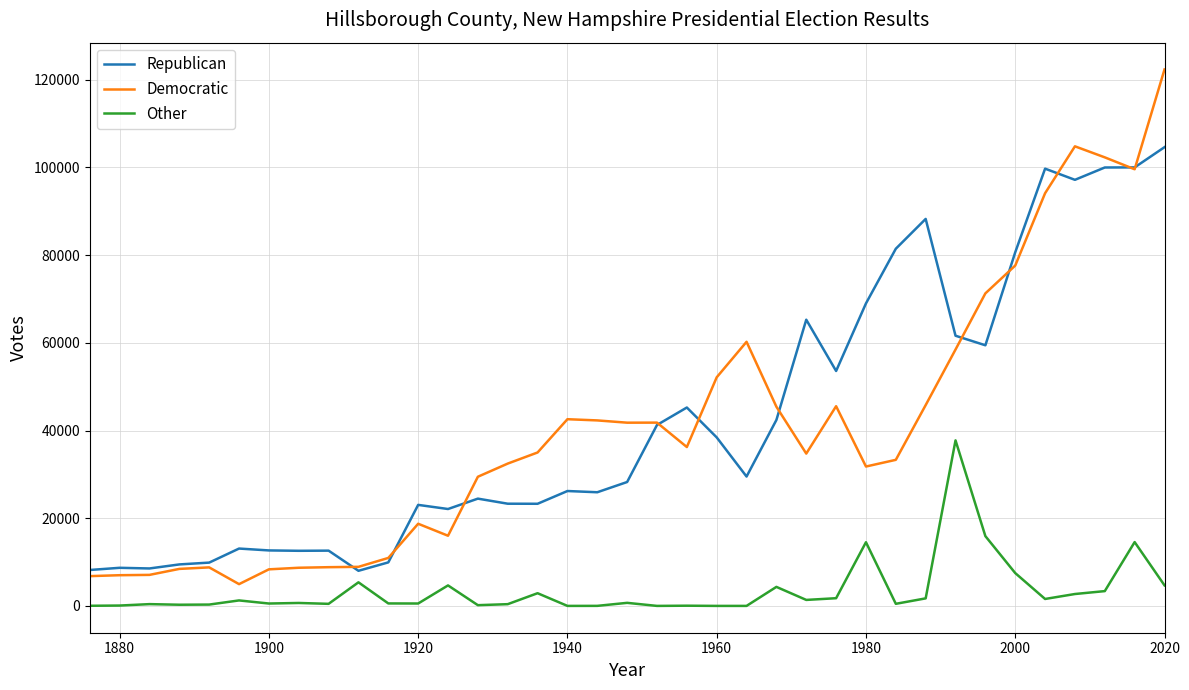

Which series has the widest spread of values?

Democratic